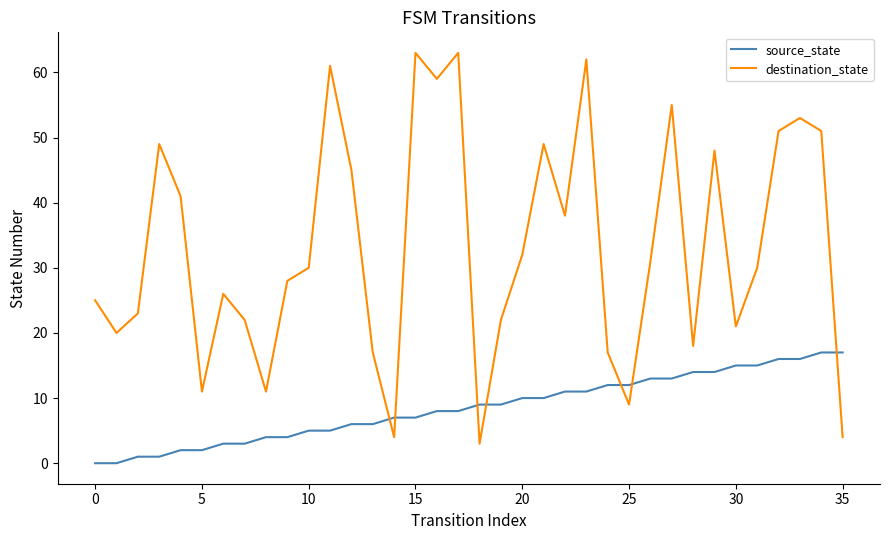

What is the maximum value for destination_state?

63